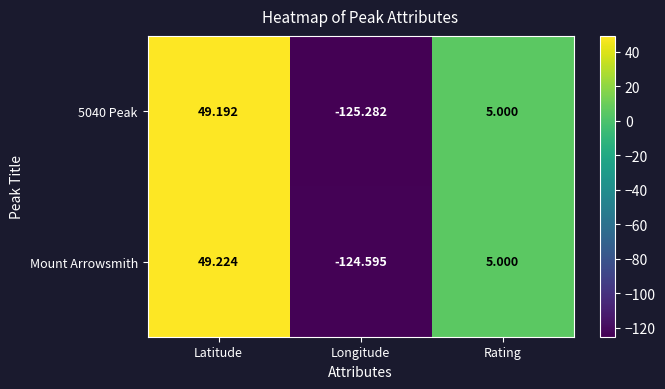

How many data points does each series have?

3